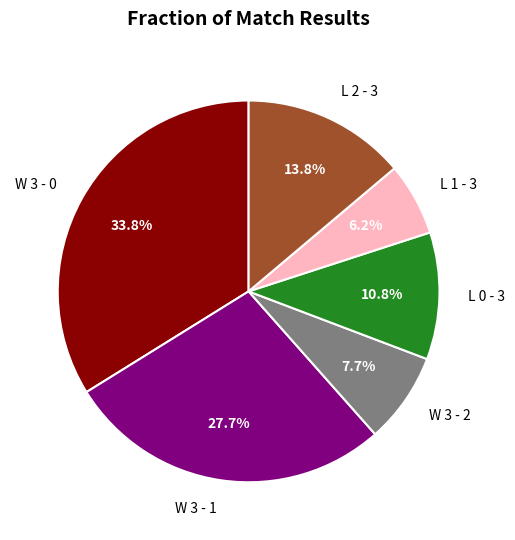

What is the ratio of the value at W 3 - 2 to the value at L 0 - 3?

0.7